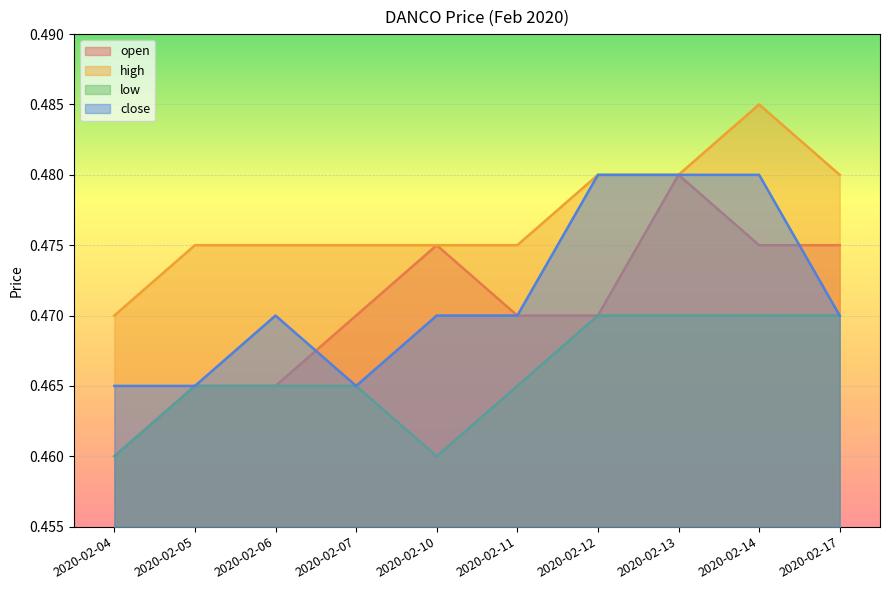

What is the smallest value displayed?

0.5